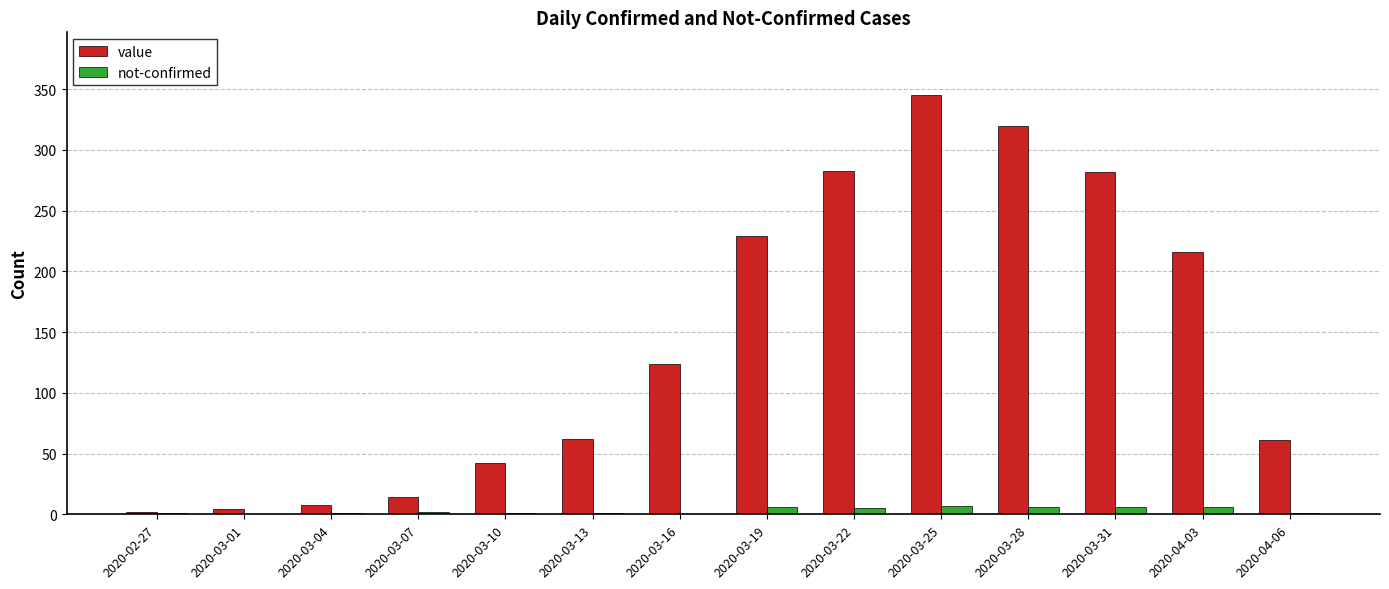

What is the sum of all value values?

1992